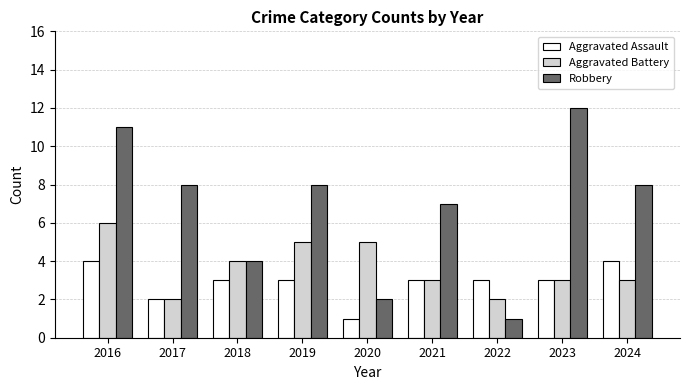

Reading left to right, list all the values displayed in this chart.

Aggravated Assault: 4	2	3	3	1	3	3	3	4
Aggravated Battery: 6	2	4	5	5	3	2	3	3
Robbery: 11	8	4	8	2	7	1	12	8